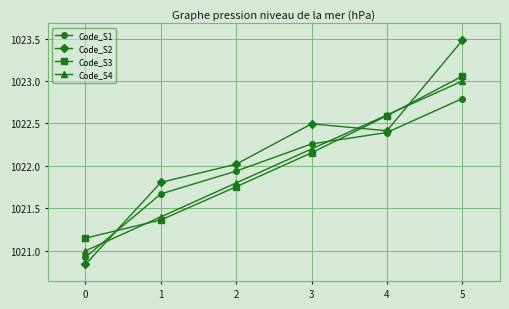

Rank the categories by Code_S4 value from highest to lowest.

5, 4, 3, 2, 1, 0